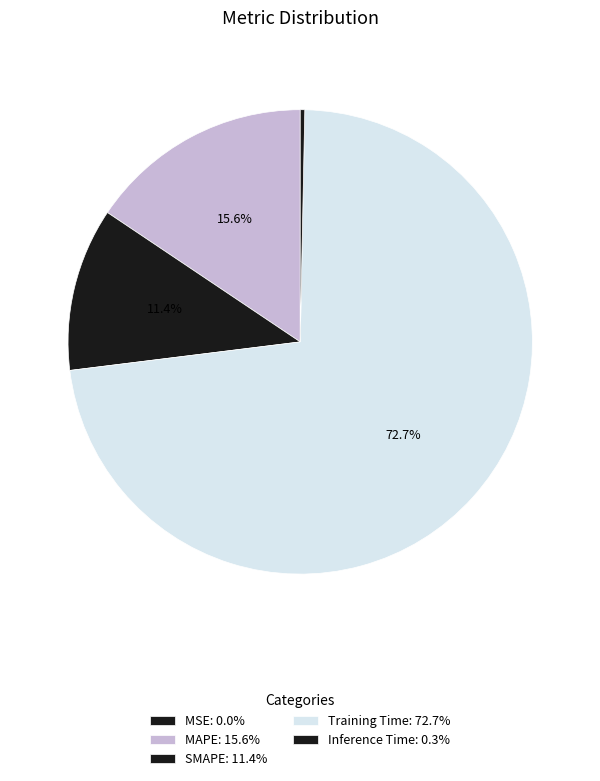

What portion of the pie excludes MAPE?

84.4%